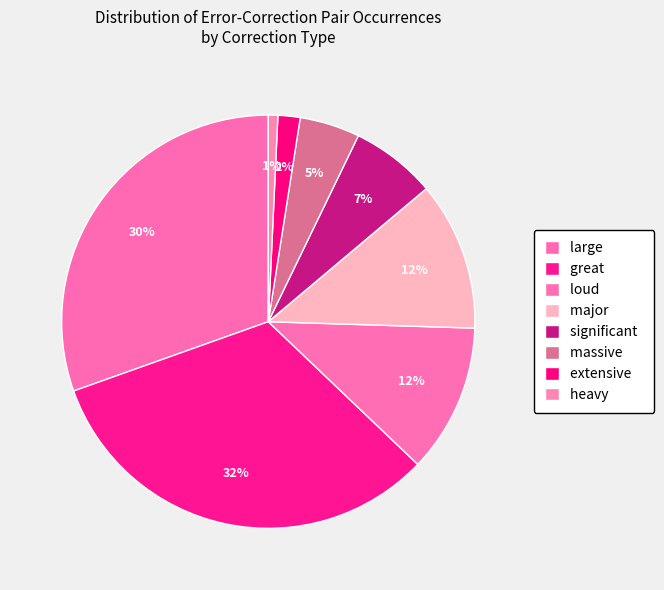

What percentage is NOT represented by loud?

88.4%